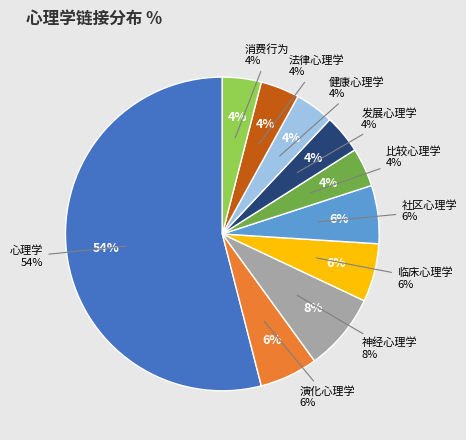

How many segments does this pie chart have?

10